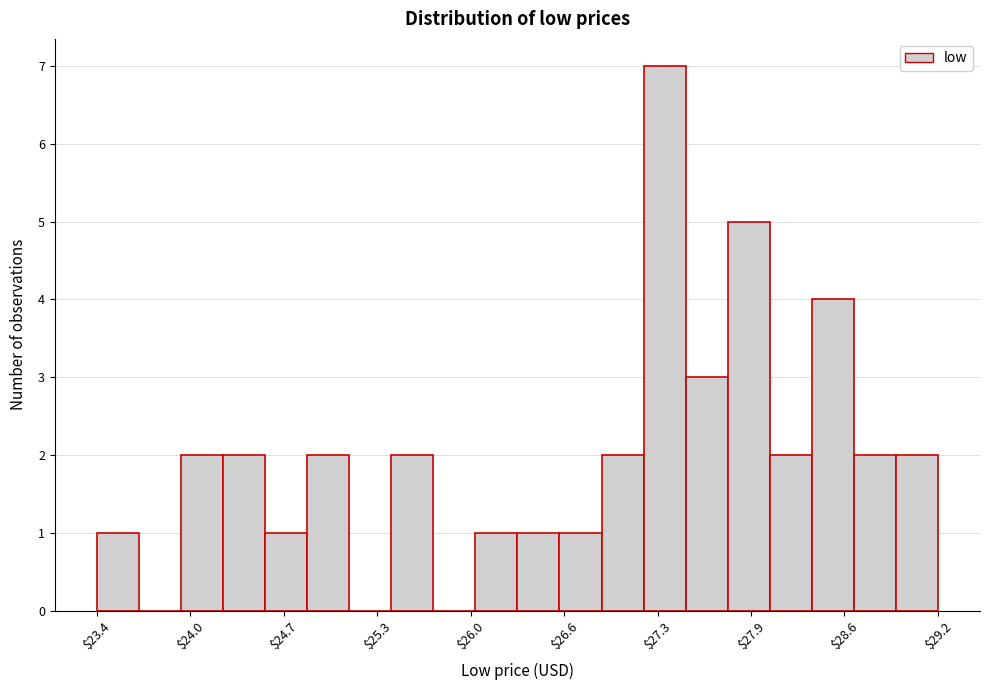

Around what value on the x-axis is the tallest bar? Give the approximate position of its centre, as read against the axis.

27.3